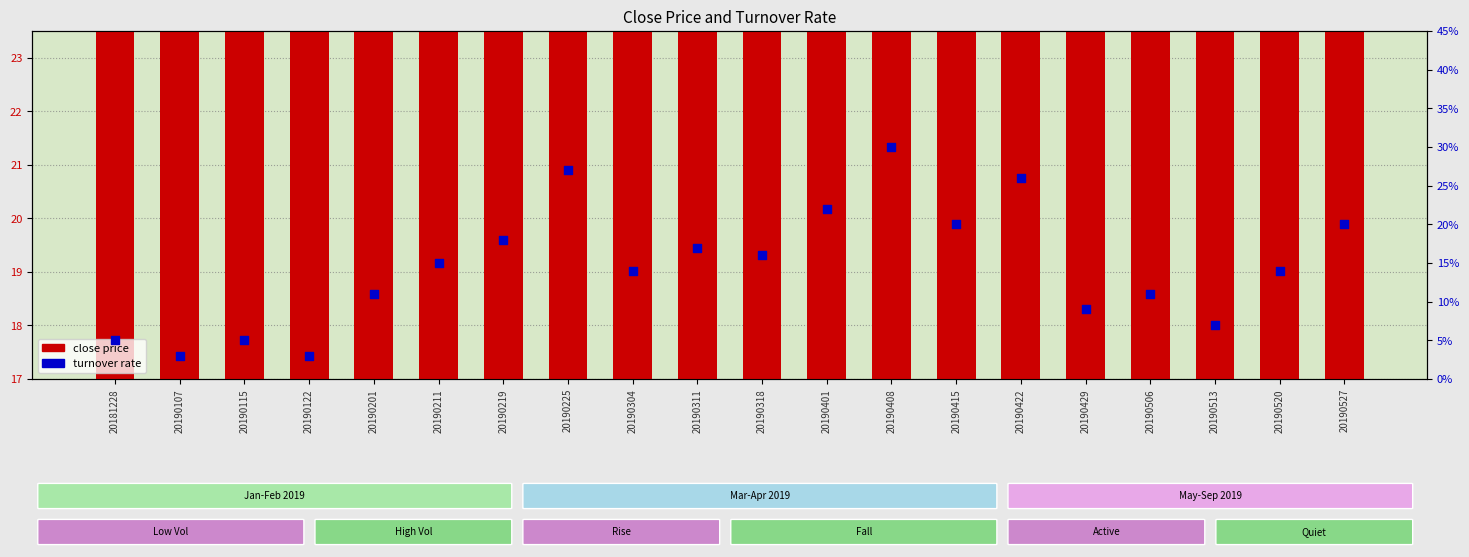

Which series has the largest total across all categories?

close price